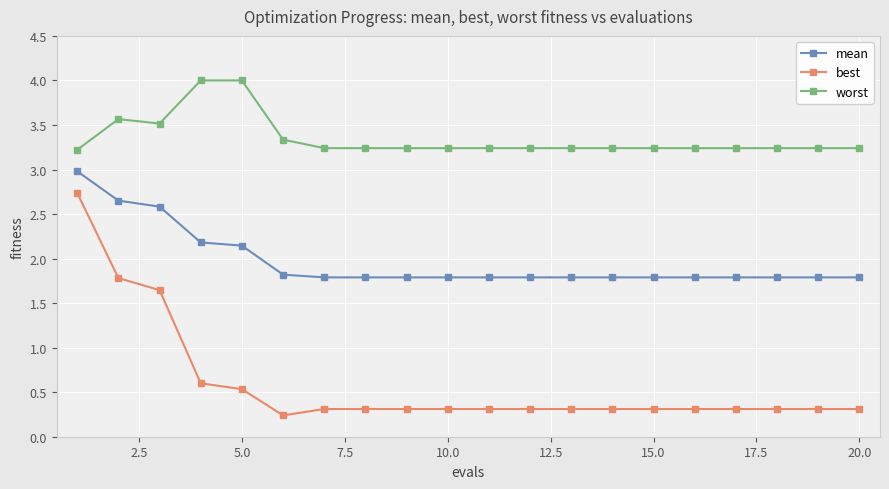

Which series has the widest spread of values?

best